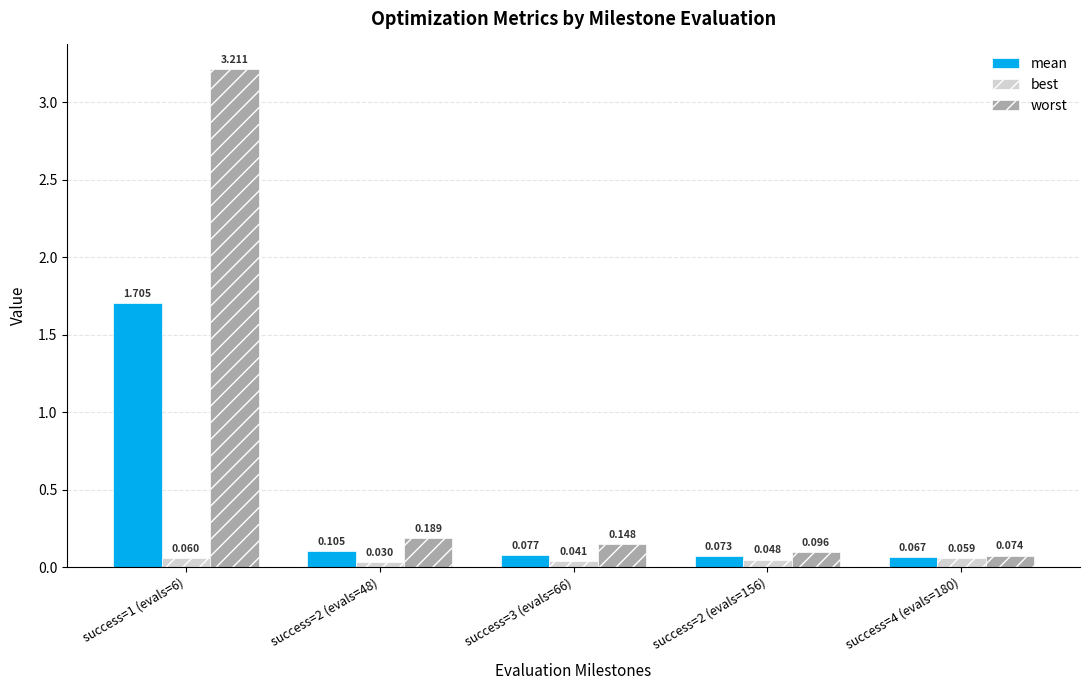

How many distinct data groups are displayed?

3